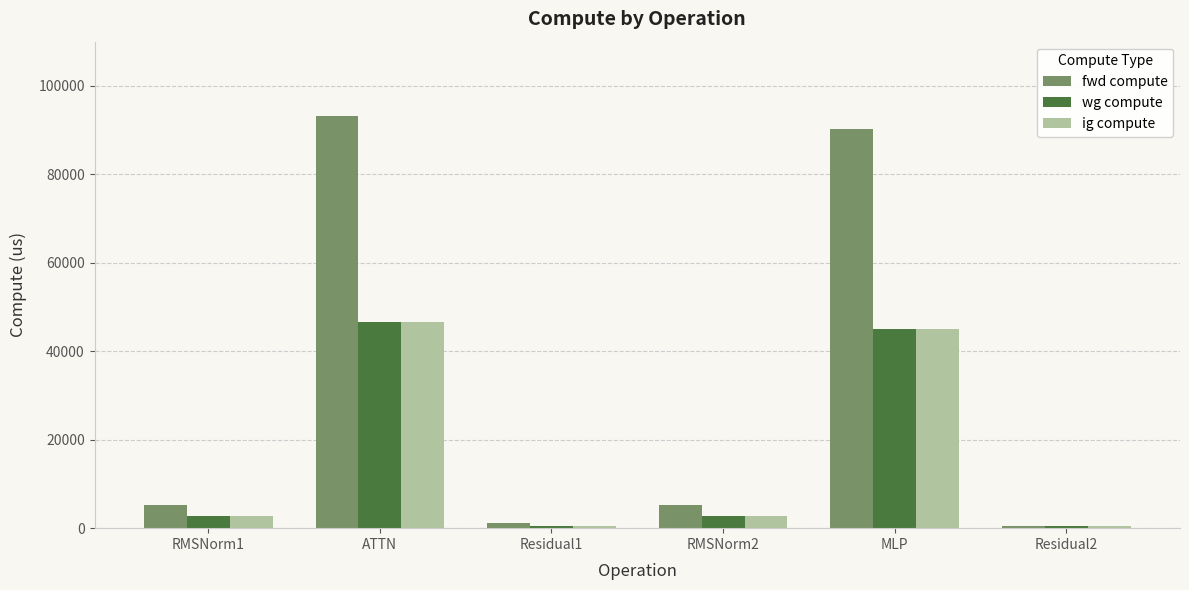

What is the greatest value displayed?

93126.6